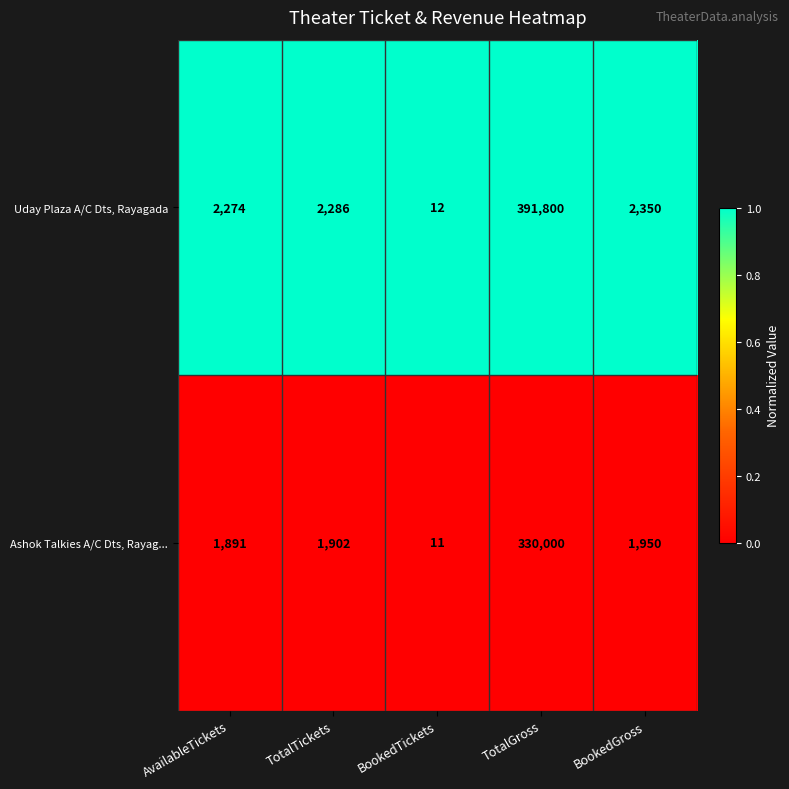

What is the total value across all series at TotalGross?

721800